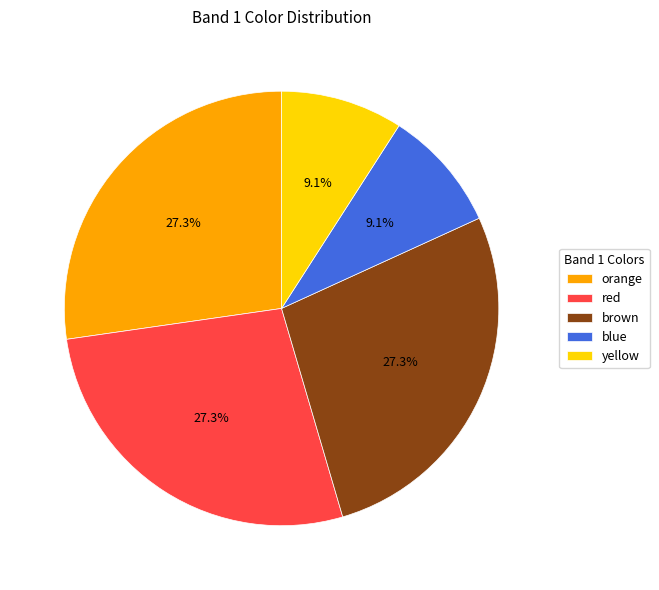

Is it true that brown is 13% of the pie?

False